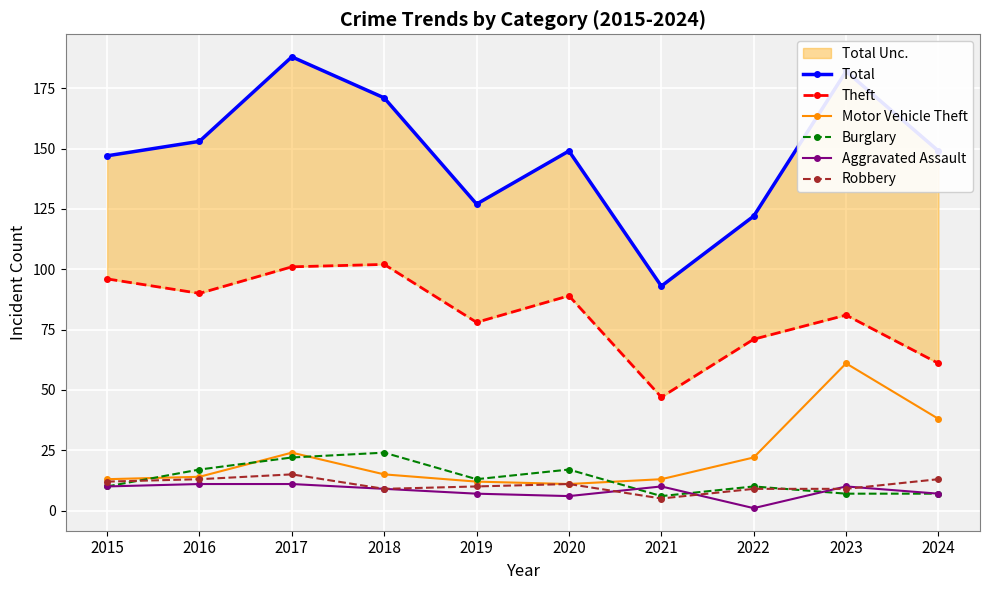

At which category is the sum across all series the highest?

2017